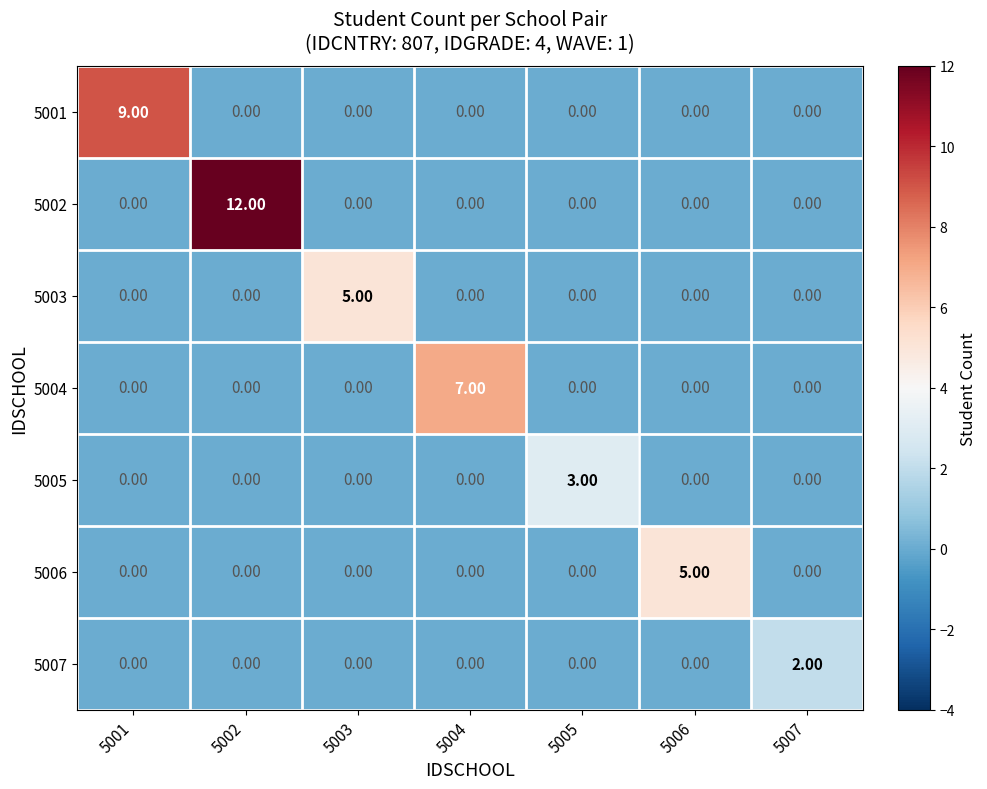

At which category is the sum across all series the highest?

5002